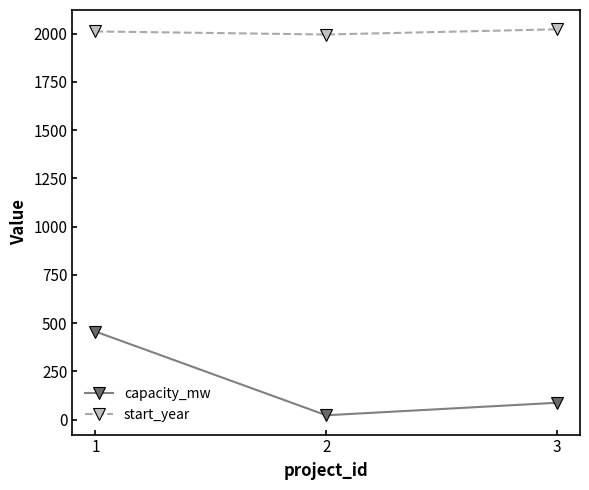

What is the difference between the capacity_mw values at 1 and 3?

369.0